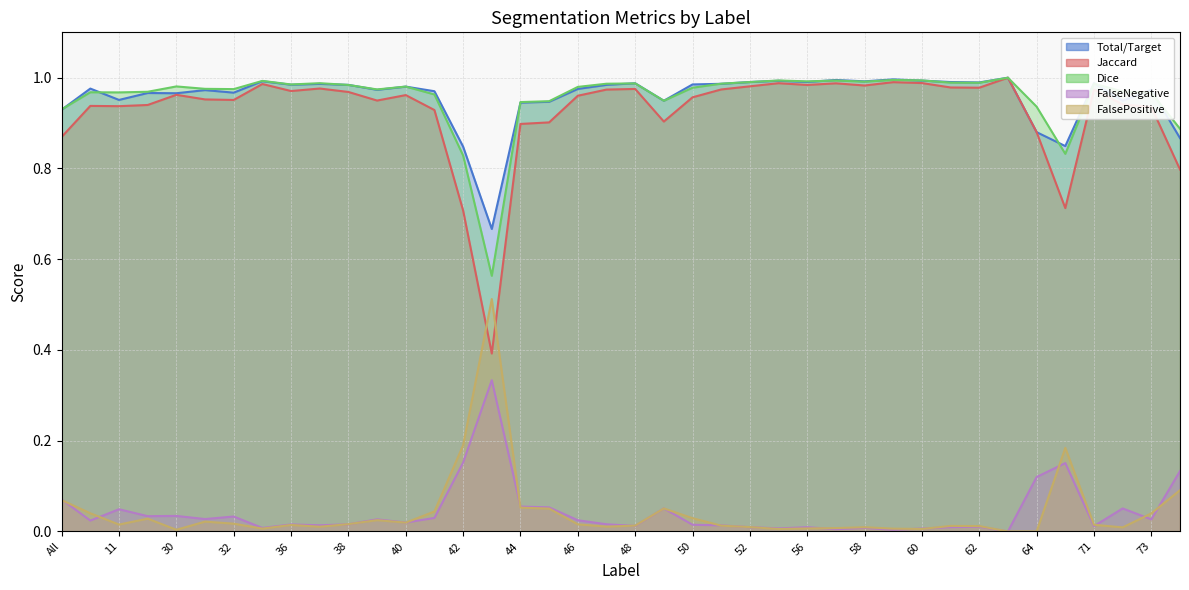

True or false: Jaccard has a value of 1.0 at 55.

True